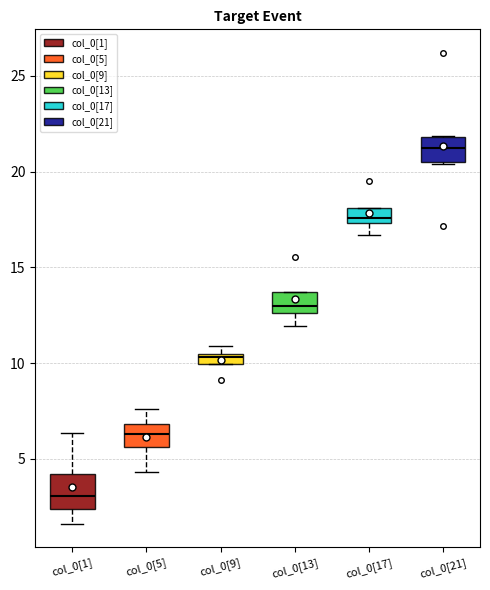

Where is the lower edge of the box for col_0[21] on the y-axis? The values are not printed on the chart, so give them approximately, as read against the axis.

20.5